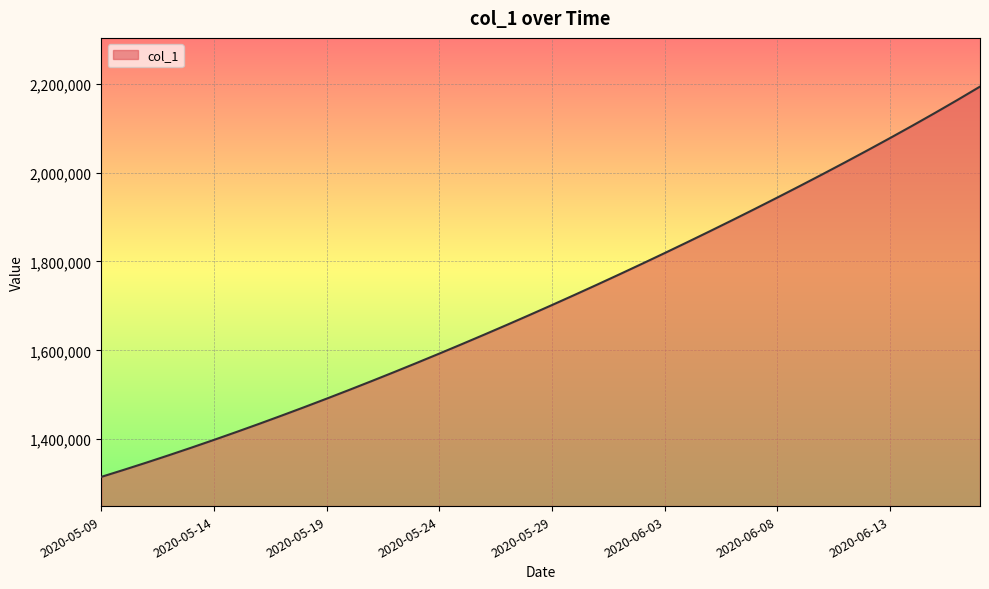

How many values exceed 1701853?

20